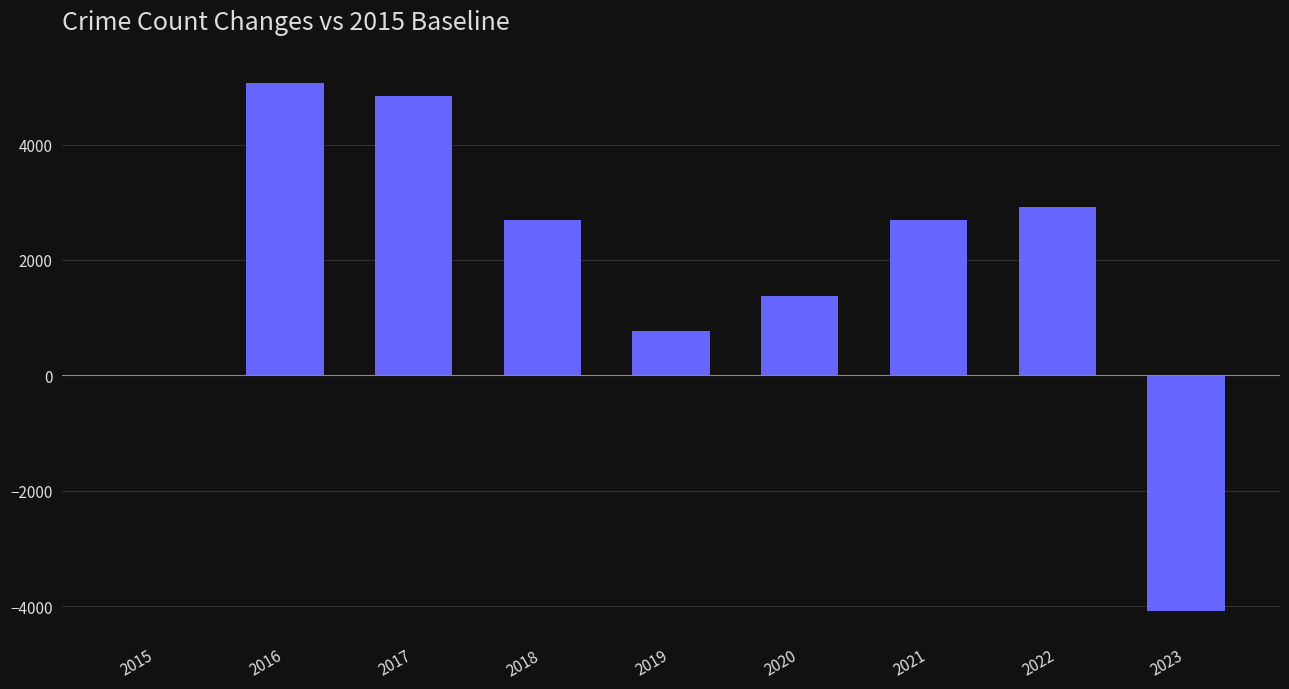

What is the greatest value displayed?

5063